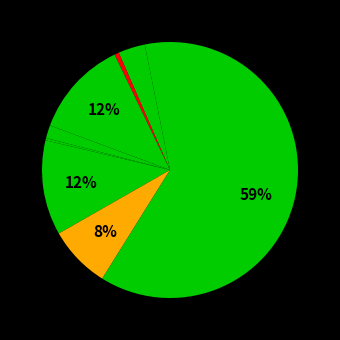

How many slices are in this pie chart?

9